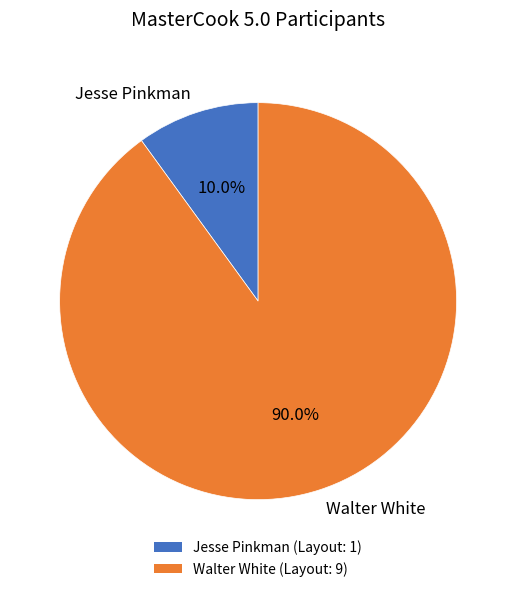

Which category has the smallest portion of the pie?

Jesse Pinkman